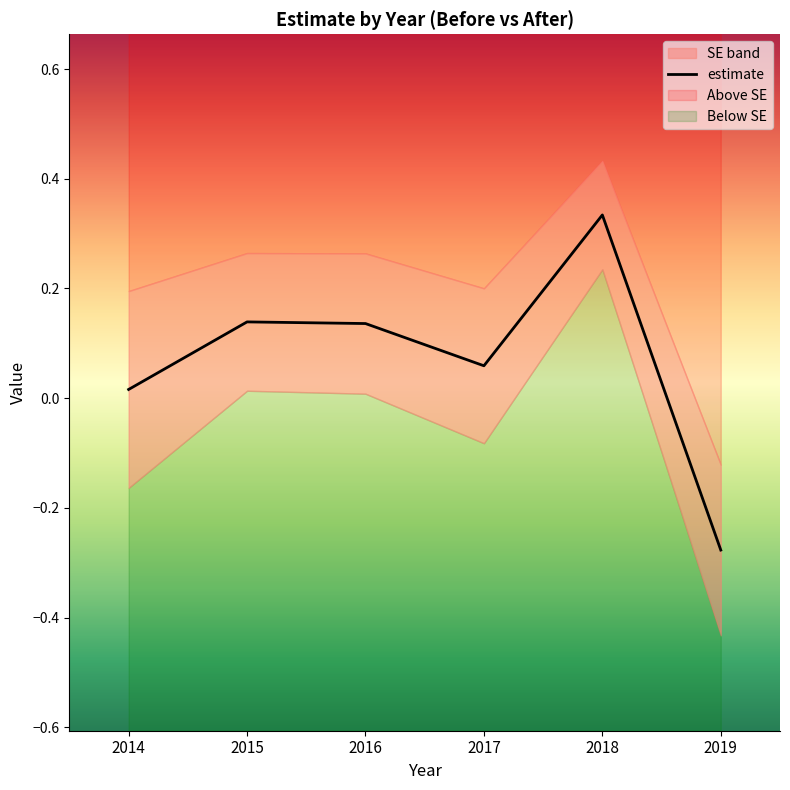

Which has a higher value, 2015 or 2019?

2015